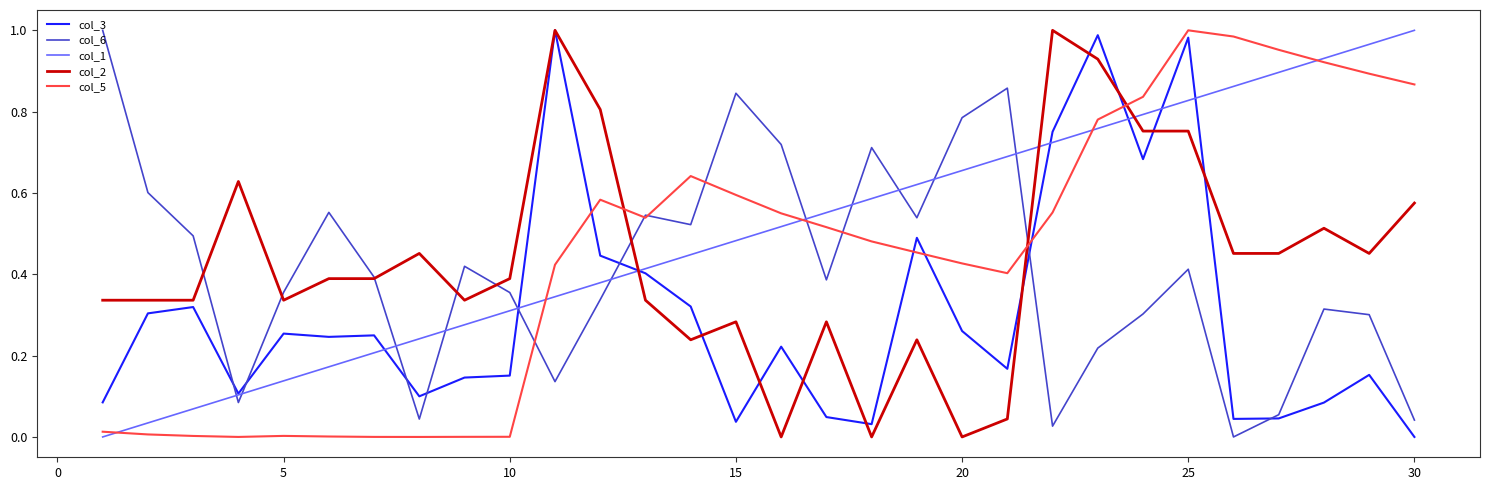

Which series has the largest total across all categories?

col_1